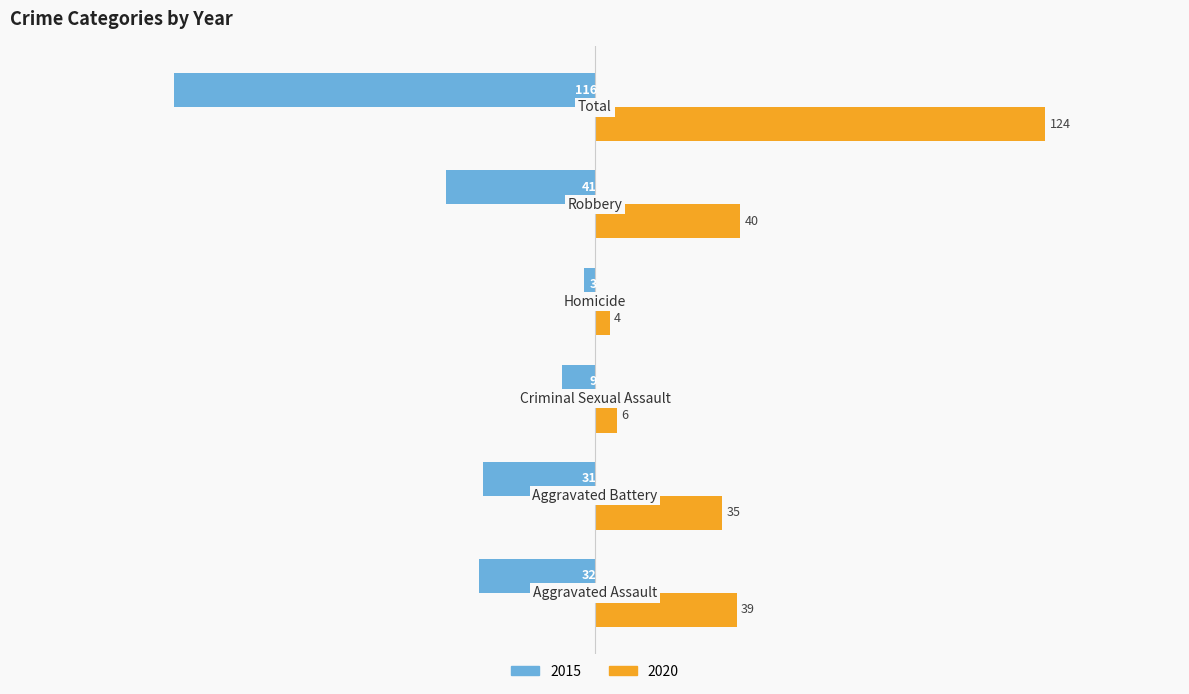

Rank the series by their average value, from highest to lowest.

2020, 2015